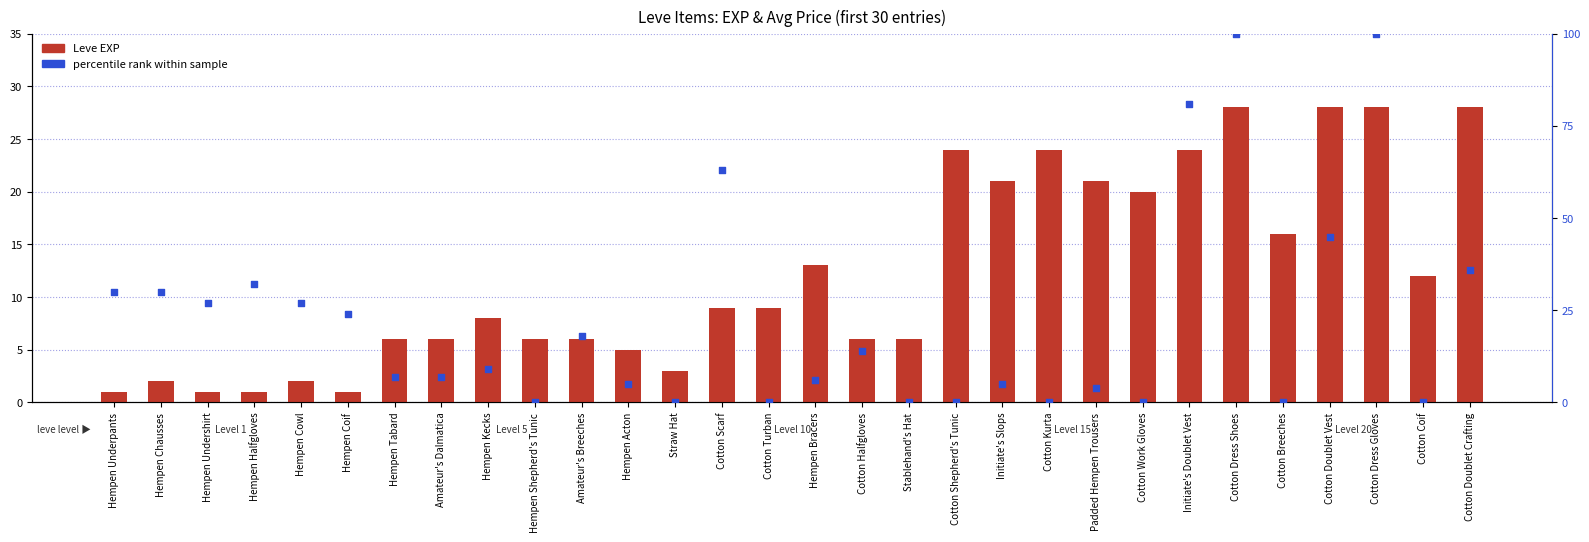

At which category is the sum across all series the highest?

Cotton Dress Shoes